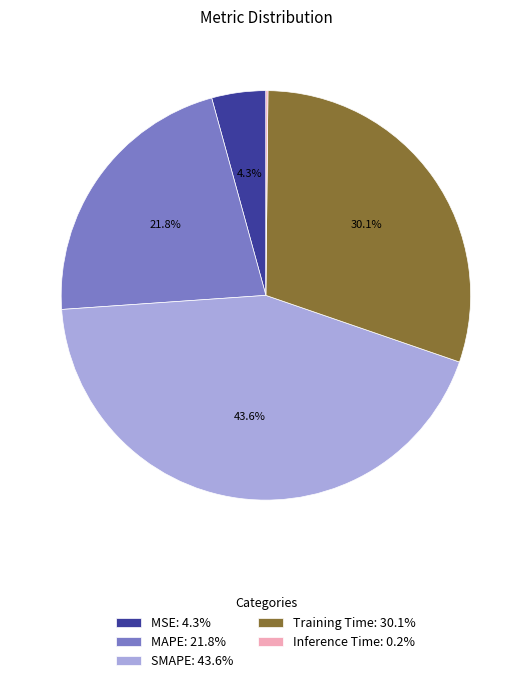

Combined, what portion of the pie is SMAPE: 43.6% and MSE: 4.3%?

47.9%